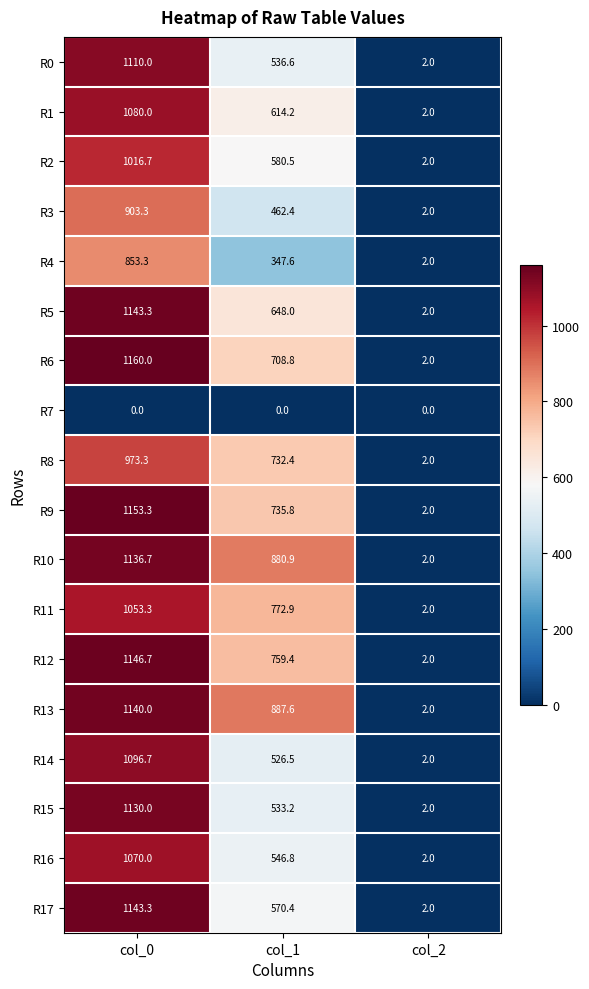

What is the lowest value of the R15 series?

2.0